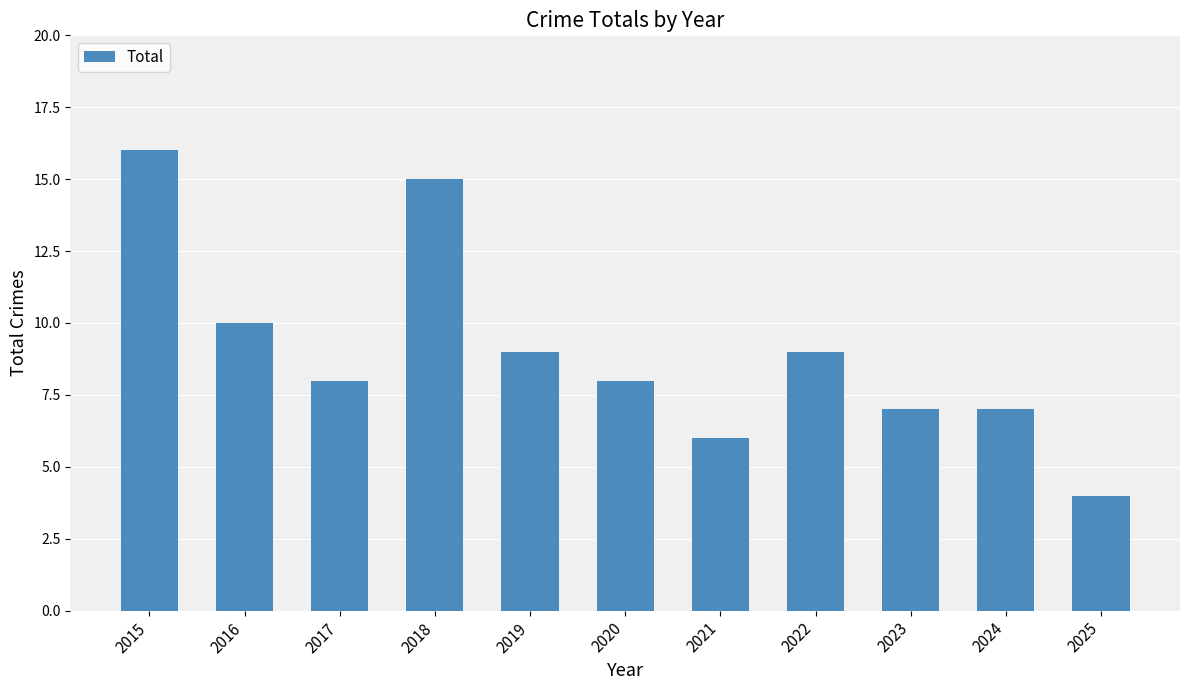

Count the number of data series in this chart.

1